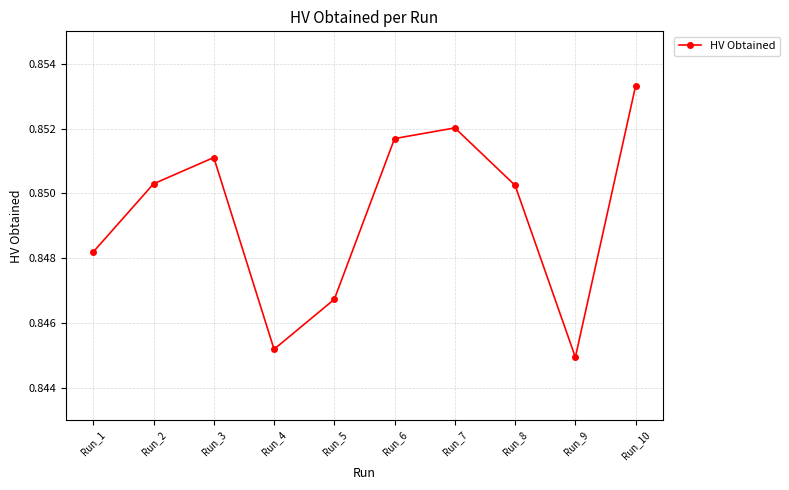

Which label corresponds to the smallest value in the chart?

Run_9